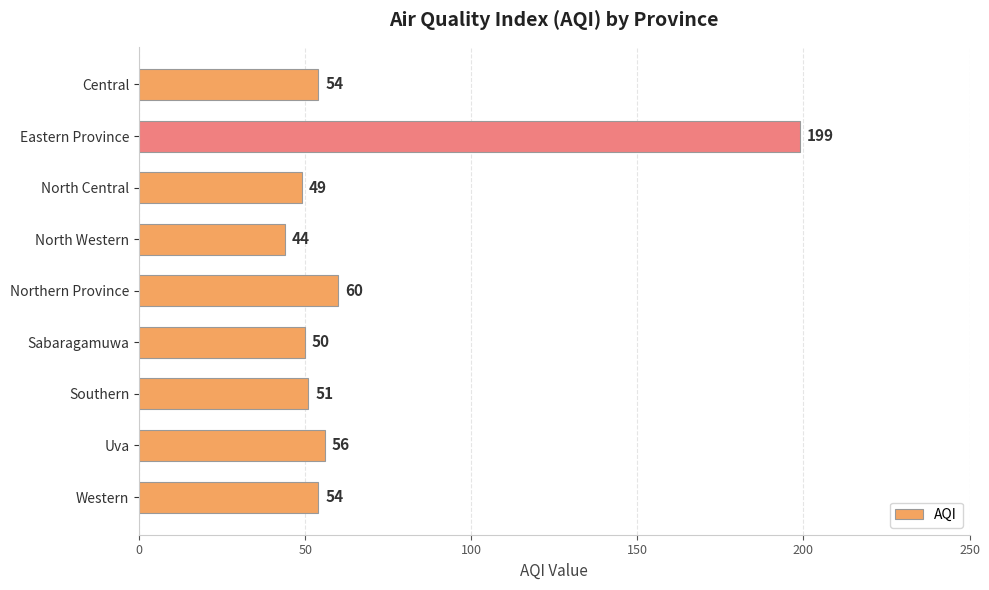

How many values are below 54?

4